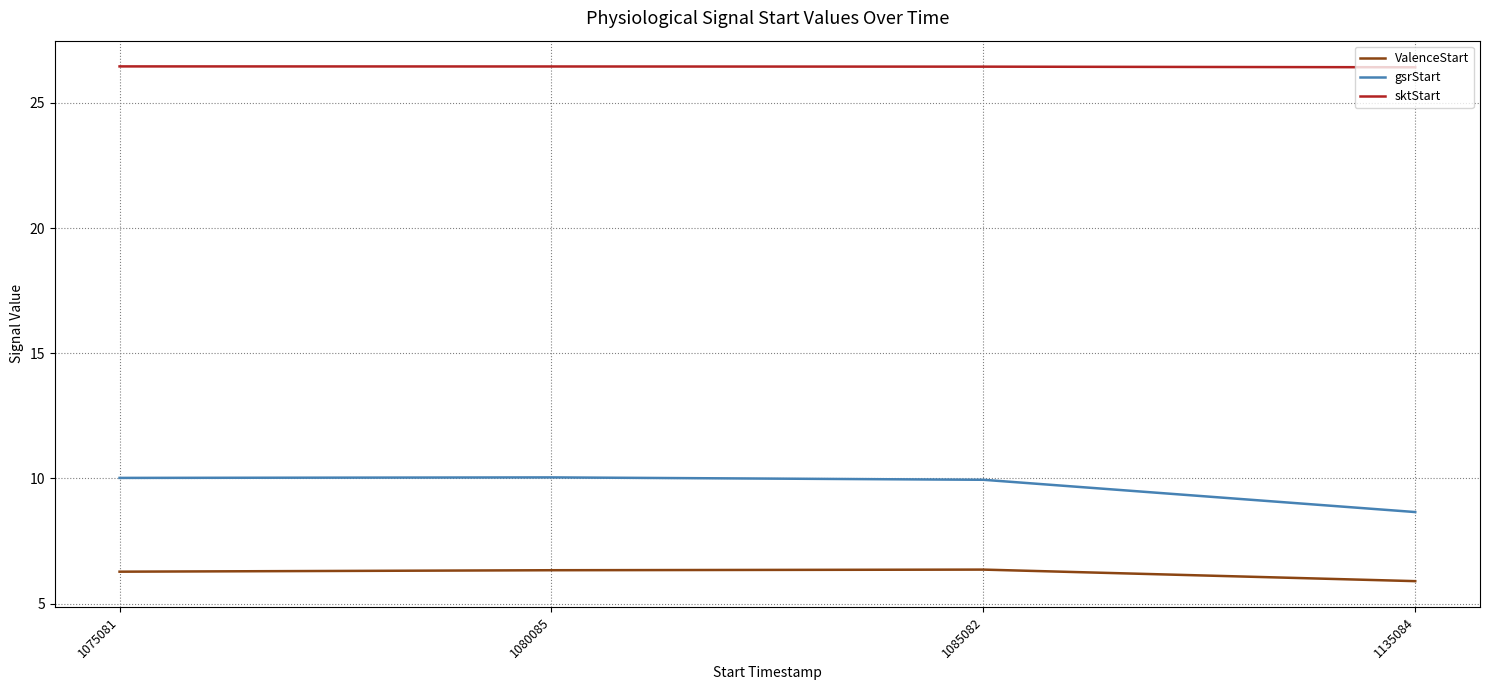

What is the maximum value shown in the chart?

26.5